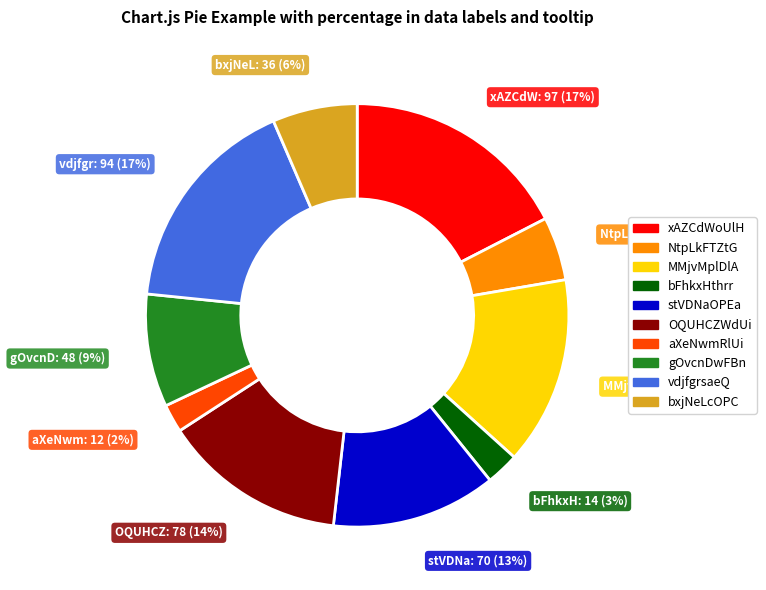

How many segments does this pie chart have?

10